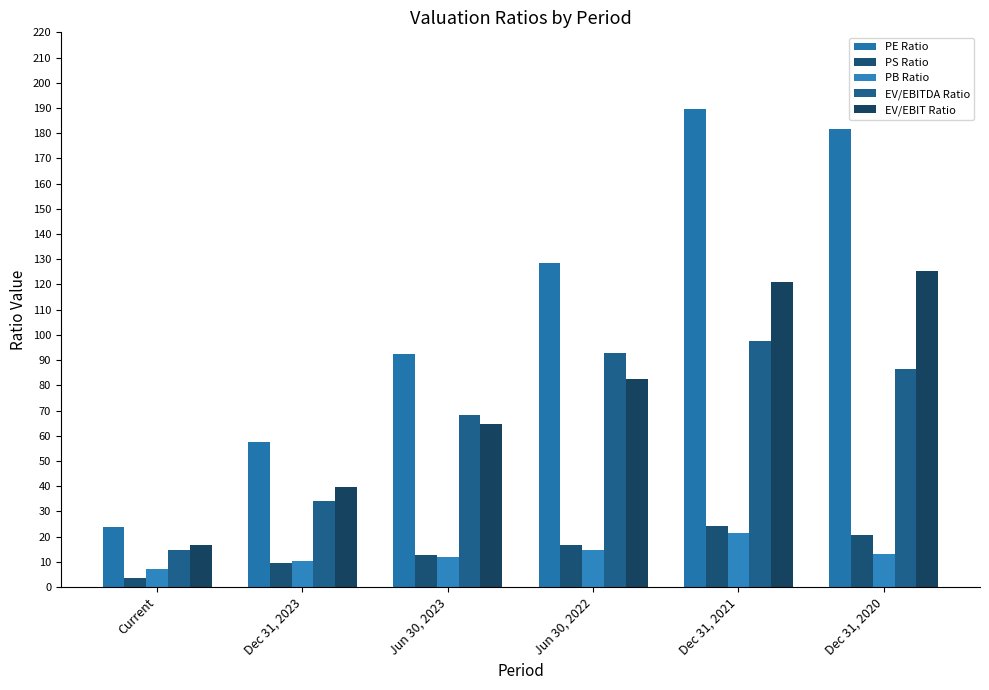

Are the bars horizontal?

No